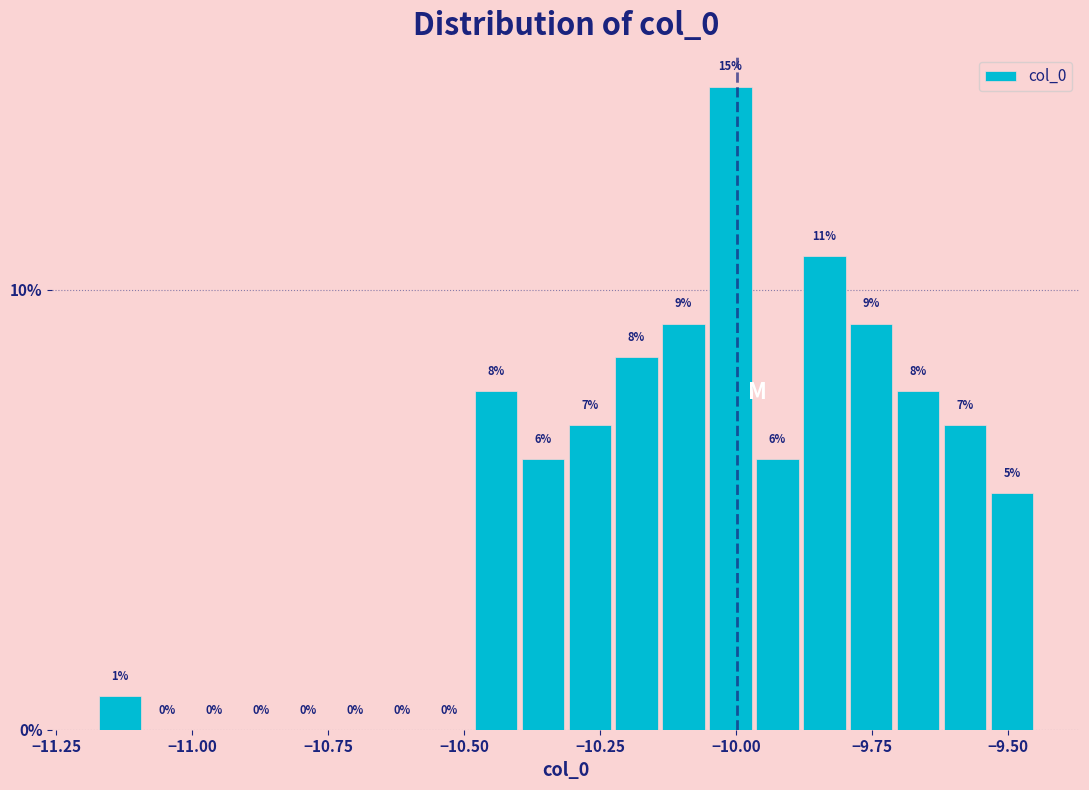

Around what value on the x-axis is the tallest bar? Give the approximate position of its centre, as read against the axis.

-10.00